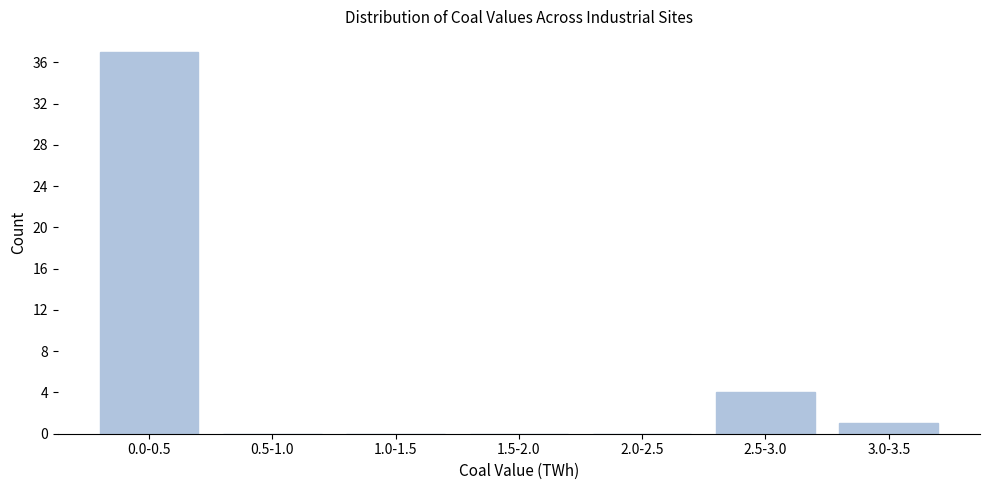

Reading left to right, list all the values displayed in this chart.

0.0-0.5=37	0.5-1.0=0	1.0-1.5=0	1.5-2.0=0	2.0-2.5=0	2.5-3.0=4	3.0-3.5=1